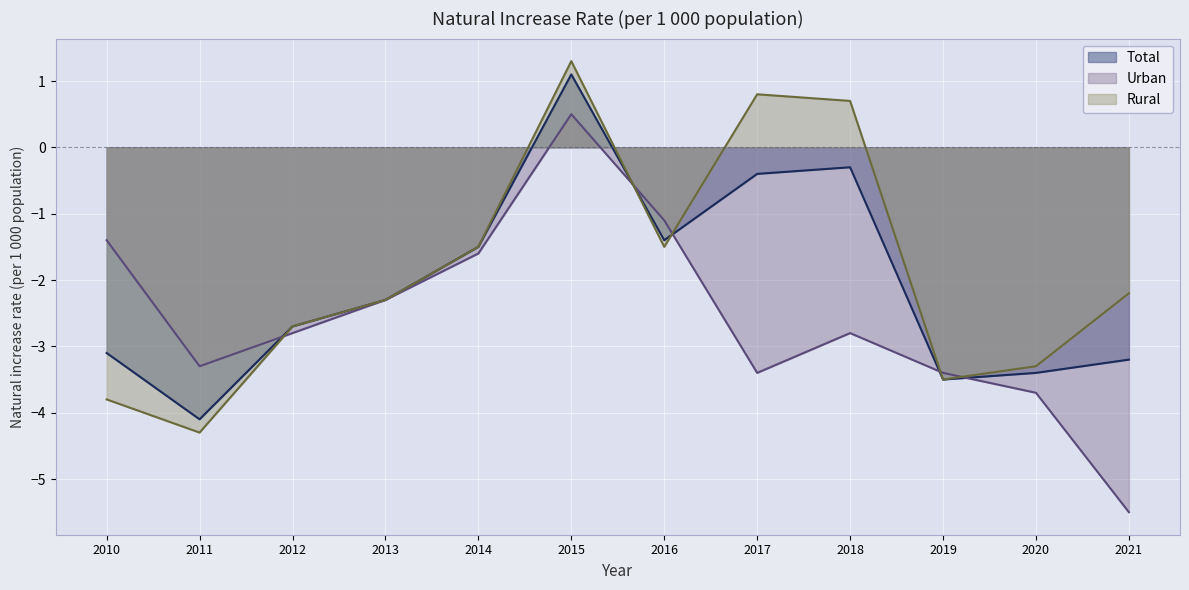

Which category has the lowest value across all series?

2021